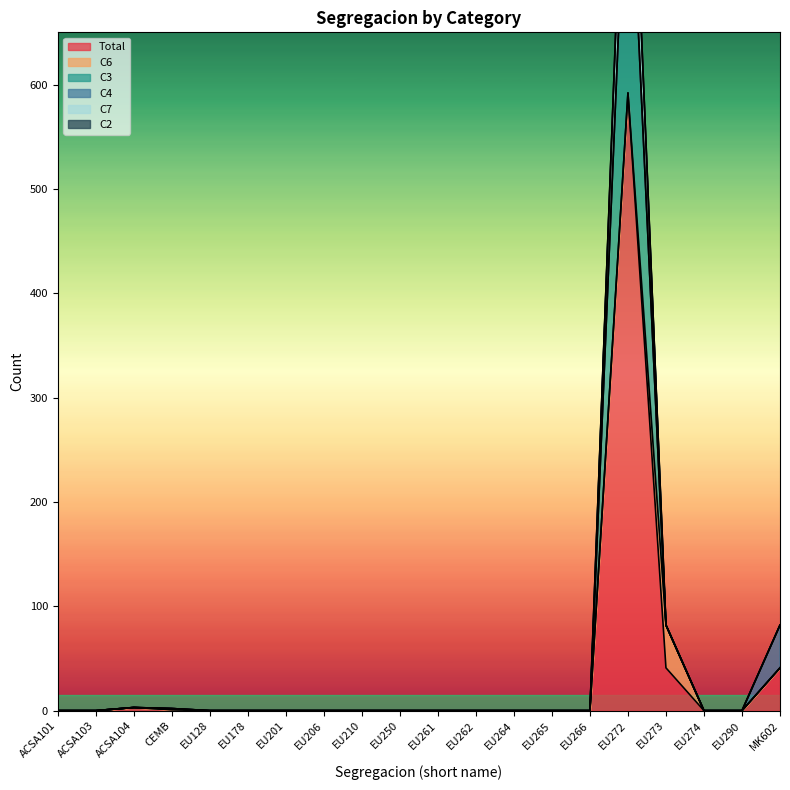

Is it true that Total equals 41 at EU273?

True